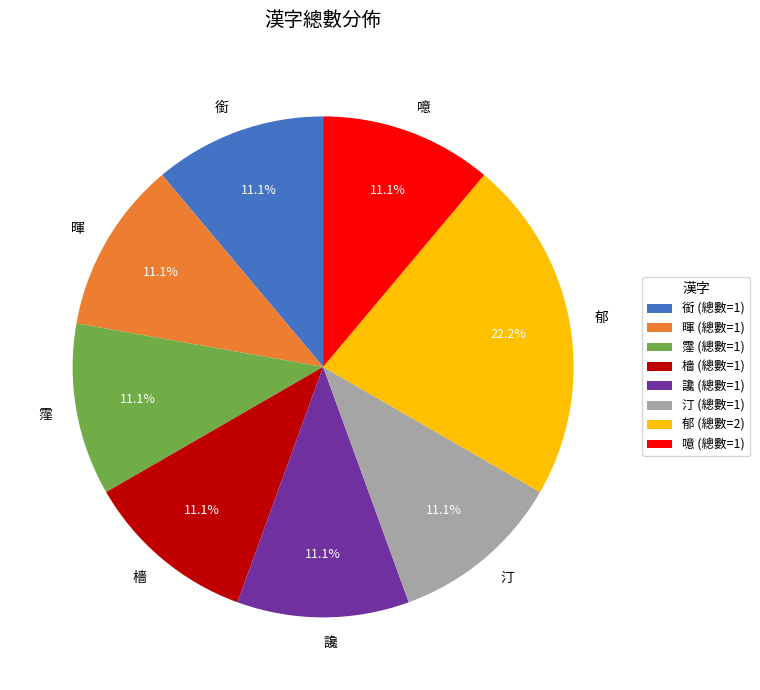

To the nearest percent, what is the combined percentage of 暉 and 檣?

22%